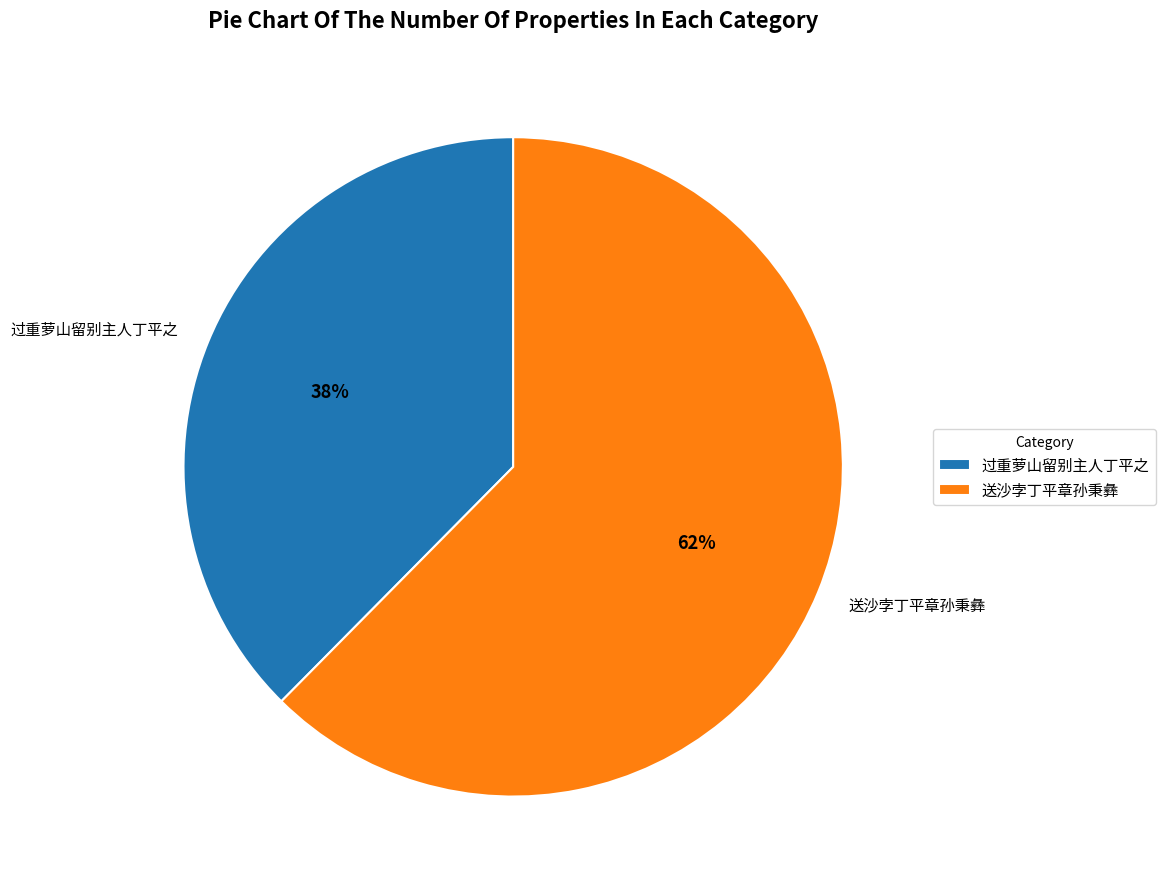

What is the smallest slice in the pie chart?

过重萝山留别主人丁平之